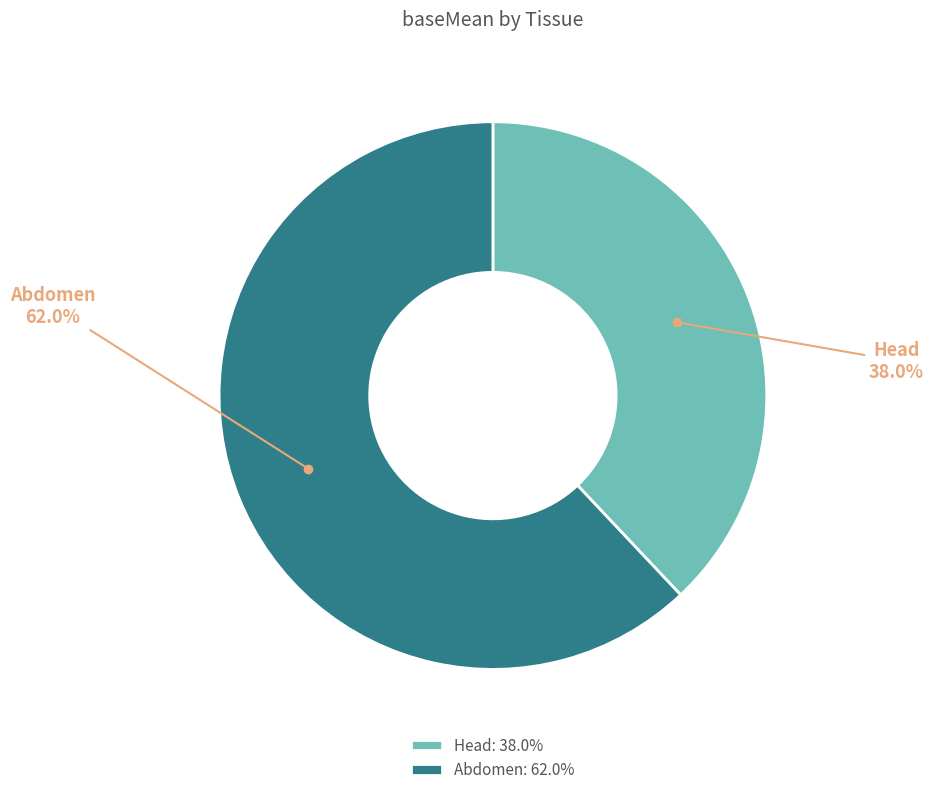

What percentage is NOT represented by Abdomen?

38.0%